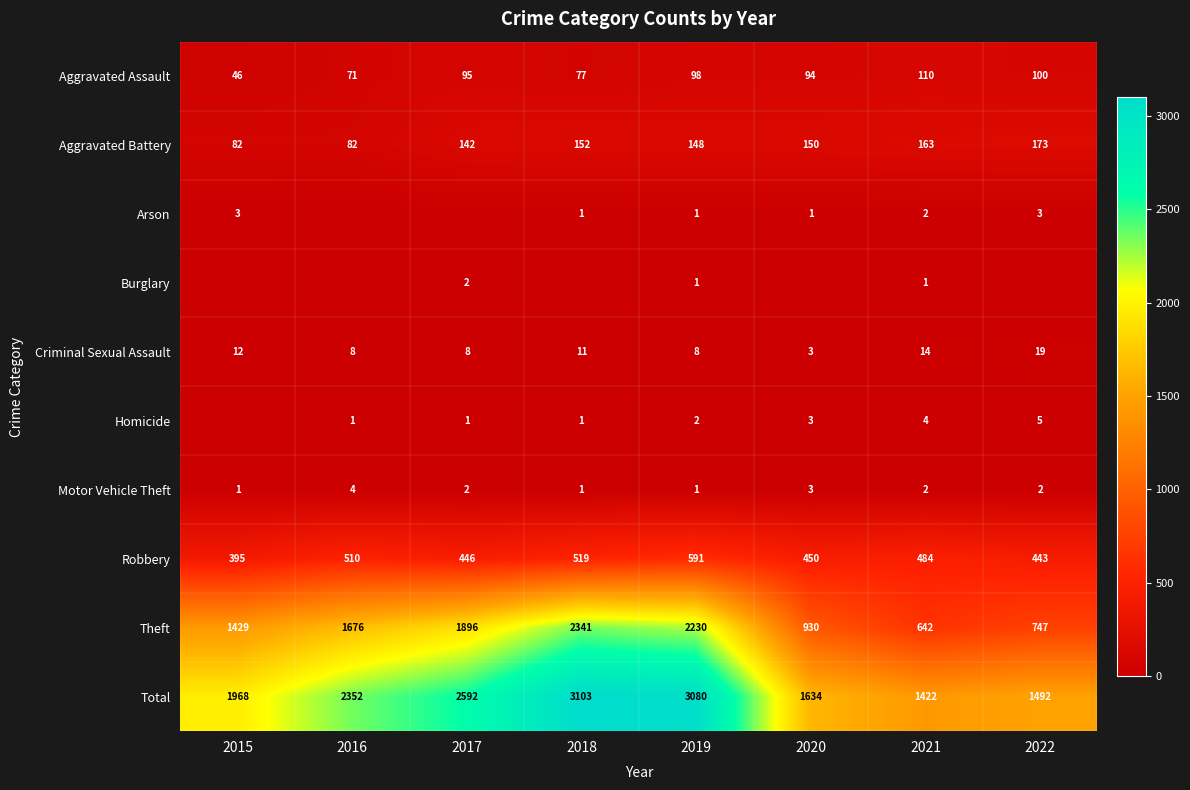

Is the value of Robbery at 2016 greater than the value of Motor Vehicle Theft at 2022?

Yes